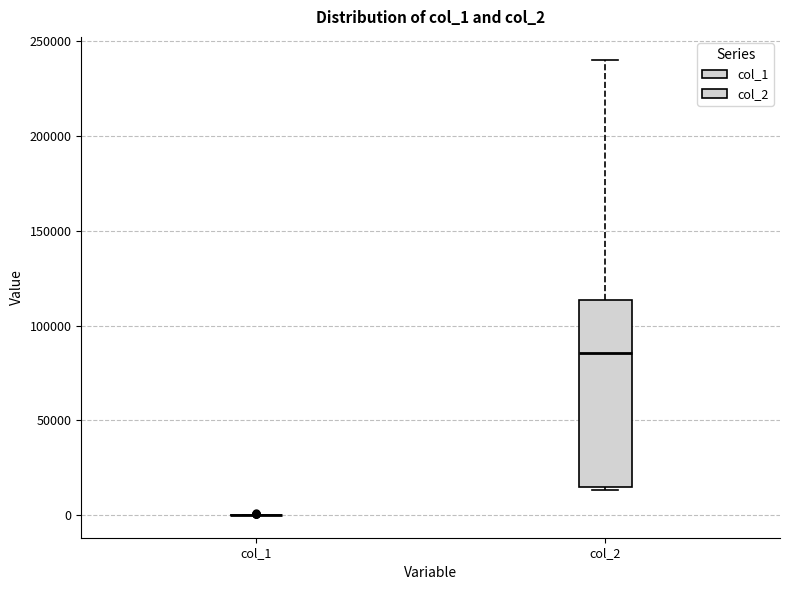

Where is the lower edge of the box for col_2 on the y-axis? The values are not printed on the chart, so give them approximately, as read against the axis.

15000